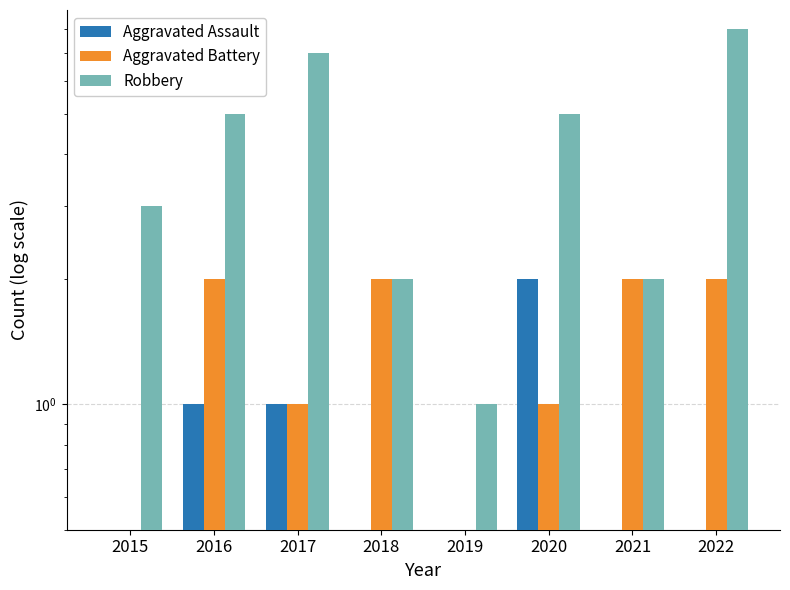

Which series has the largest range (max minus min)?

Robbery